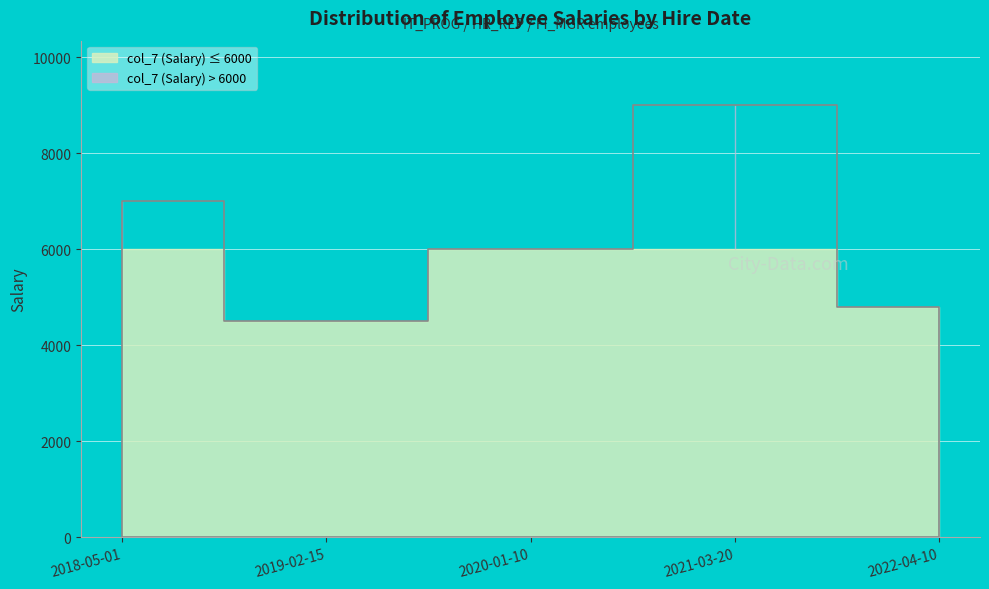

True or false: the data has more than 2 interior local peaks.

False